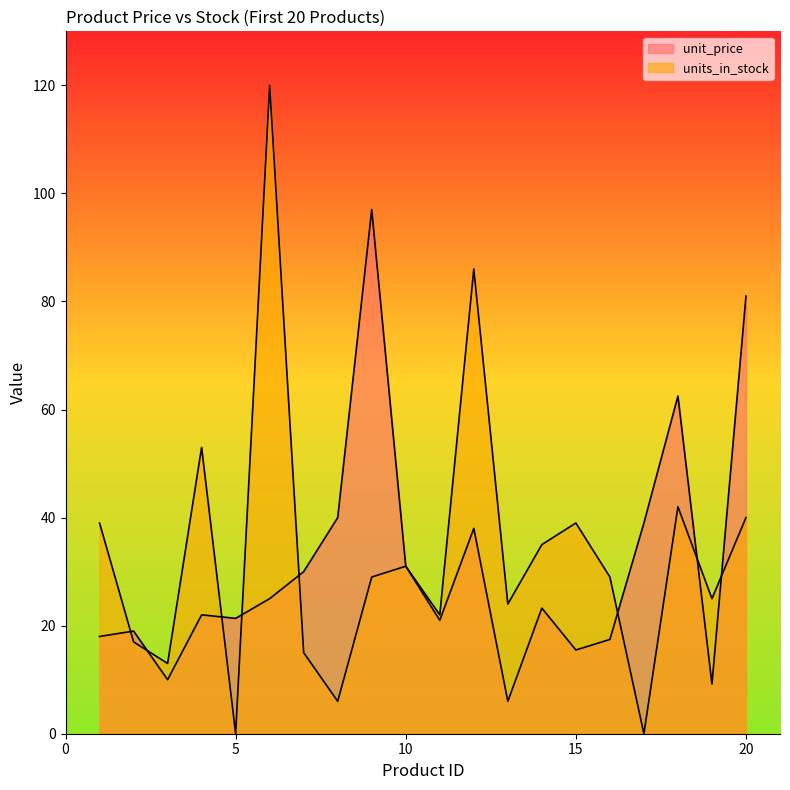

Reading left to right, list all the values displayed in this chart.

unit_price: 1=18.0	2=19.0	3=10.0	4=22.0	5=21.4	6=25.0	7=30.0	8=40.0	9=97.0	10=31.0	11=21.0	12=38.0	13=6.0	14=23.2	15=15.5	16=17.4	17=39.0	18=62.5	19=9.2	20=81.0
units_in_stock: 1=39.0	2=17.0	3=13.0	4=53.0	5=0.0	6=120.0	7=15.0	8=6.0	9=29.0	10=31.0	11=22.0	12=86.0	13=24.0	14=35.0	15=39.0	16=29.0	17=0.0	18=42.0	19=25.0	20=40.0